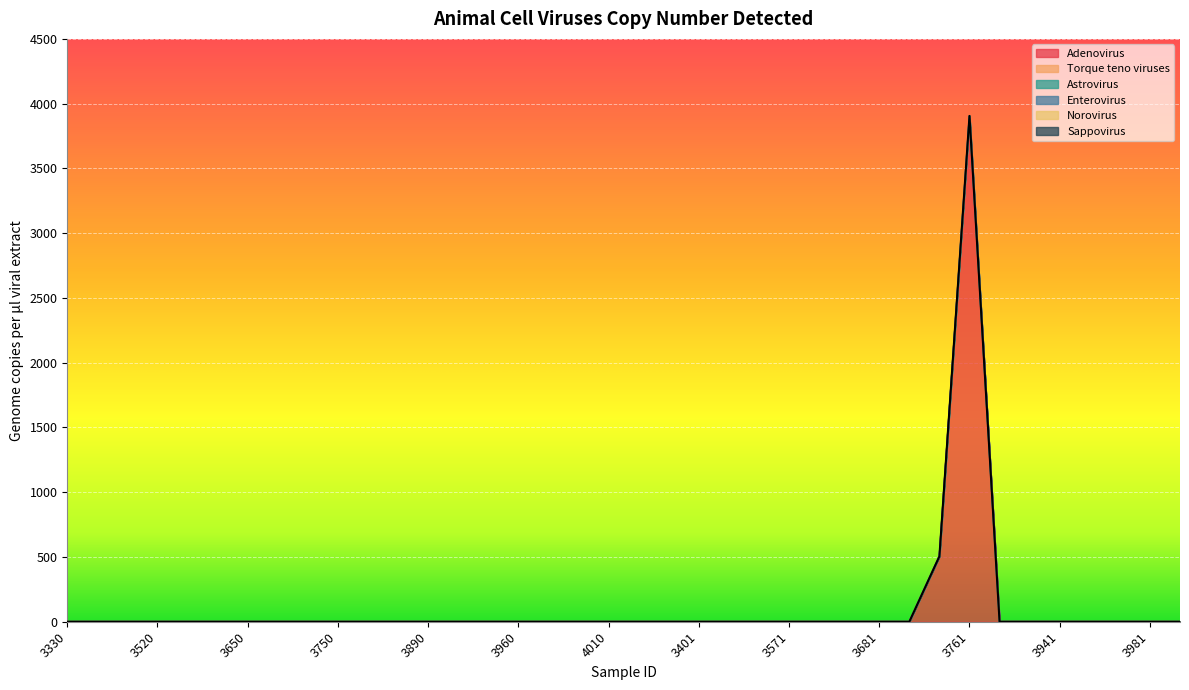

At which category does the chart reach its peak across all series?

3761